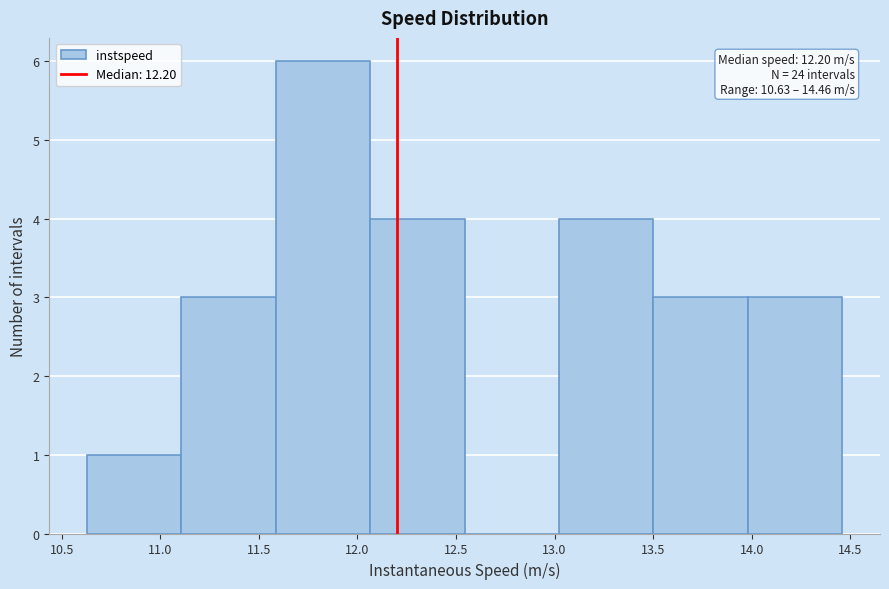

Which range on the x-axis has the tallest bar?

11.60 to 12.05